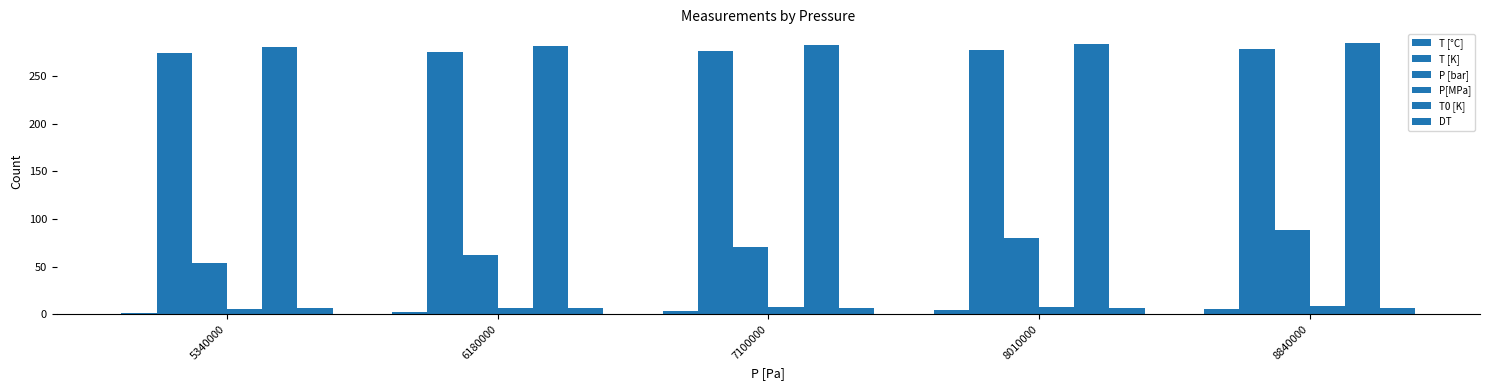

Count the number of categories in the chart.

5